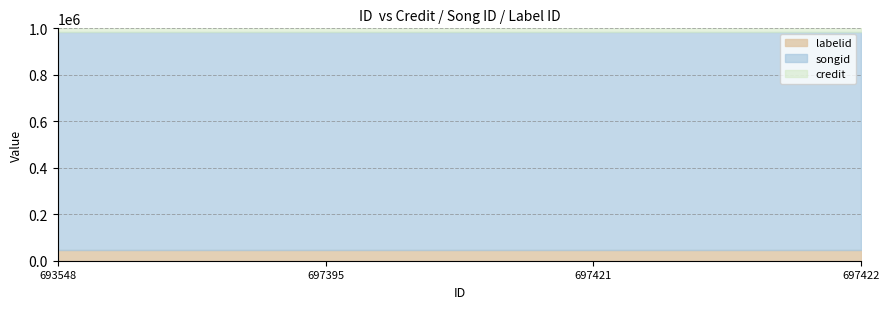

Reading right to left, what are all the values shown in this chart?

credit: 814902	814902	814902	814902
songid: 938633	938633	938633	938633
labelid: 45918	45918	45918	45918